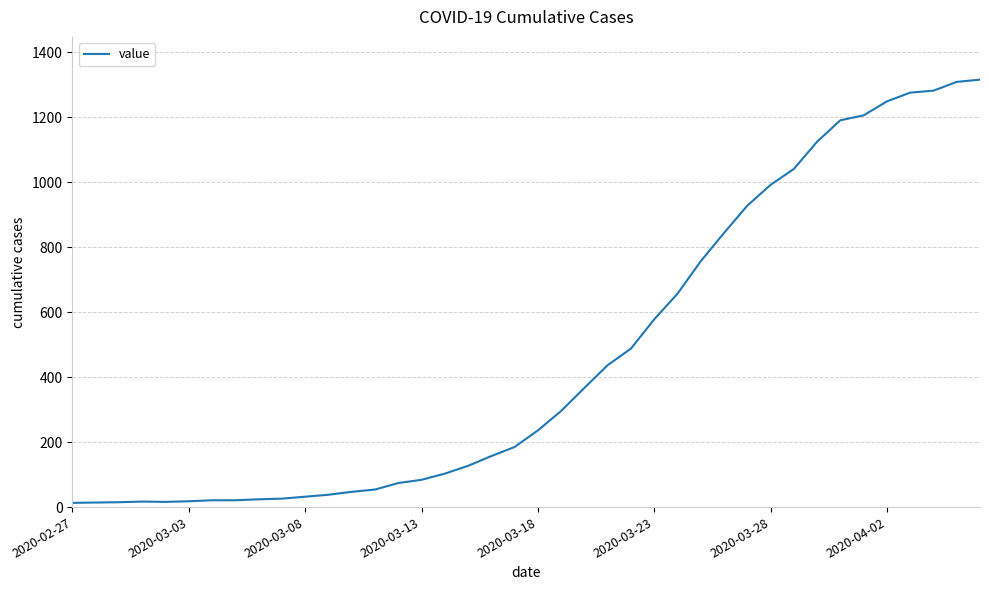

What is the greatest value displayed?

1316